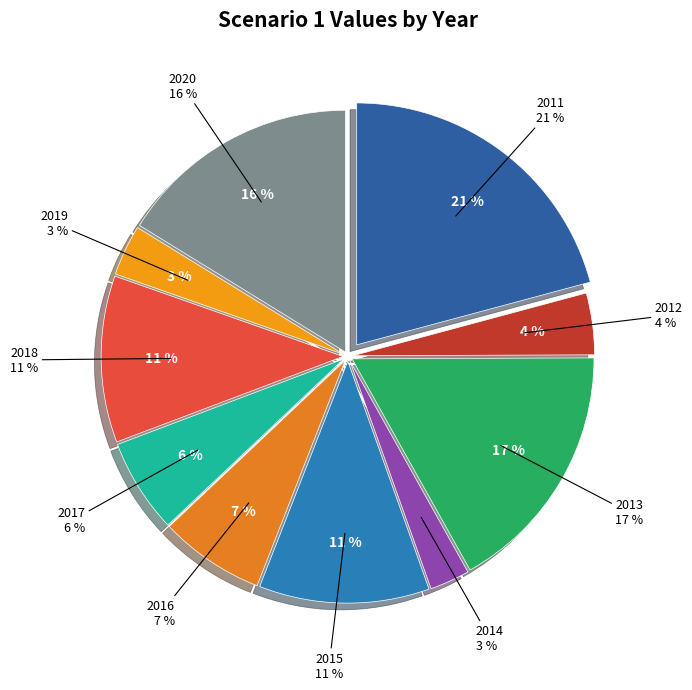

To the nearest percent, what portion does 2017 represent?

6%